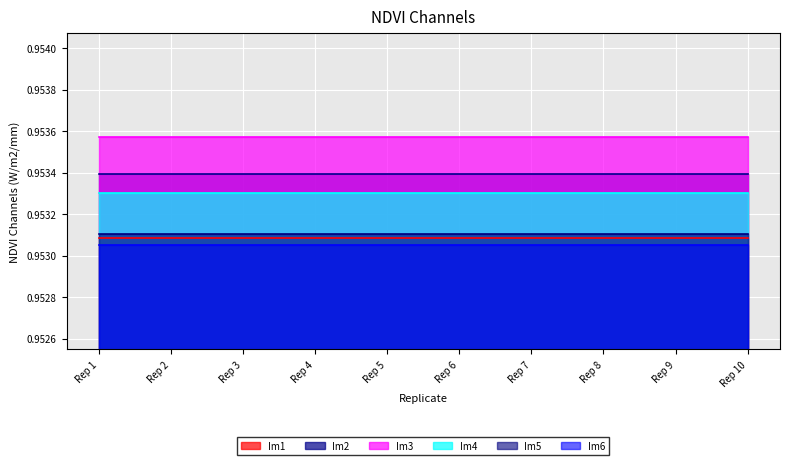

True or false: Im4 and Im2 cross at least once.

False